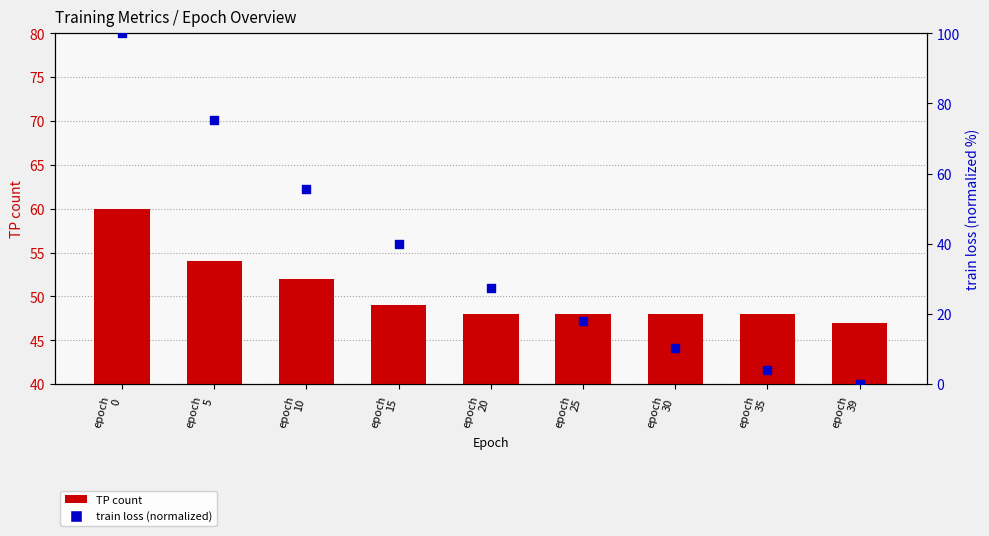

Which series reaches the maximum Y coordinate?

train loss (normalized)